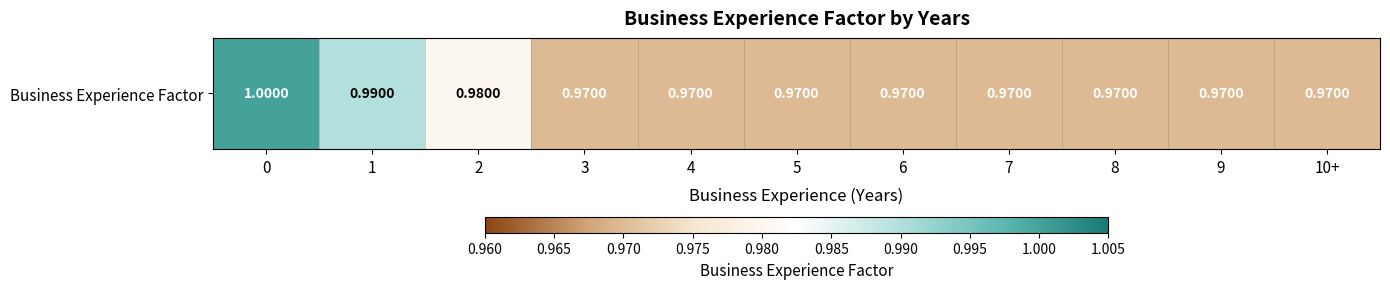

How many distinct data groups are displayed?

1